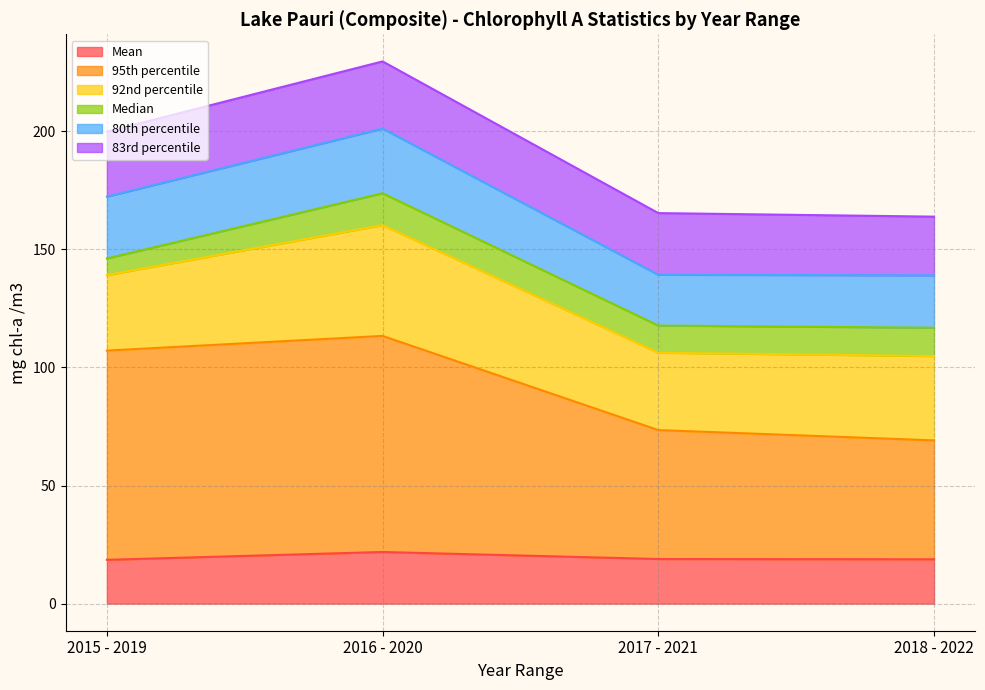

What is the lowest value of the Mean series?

18.5